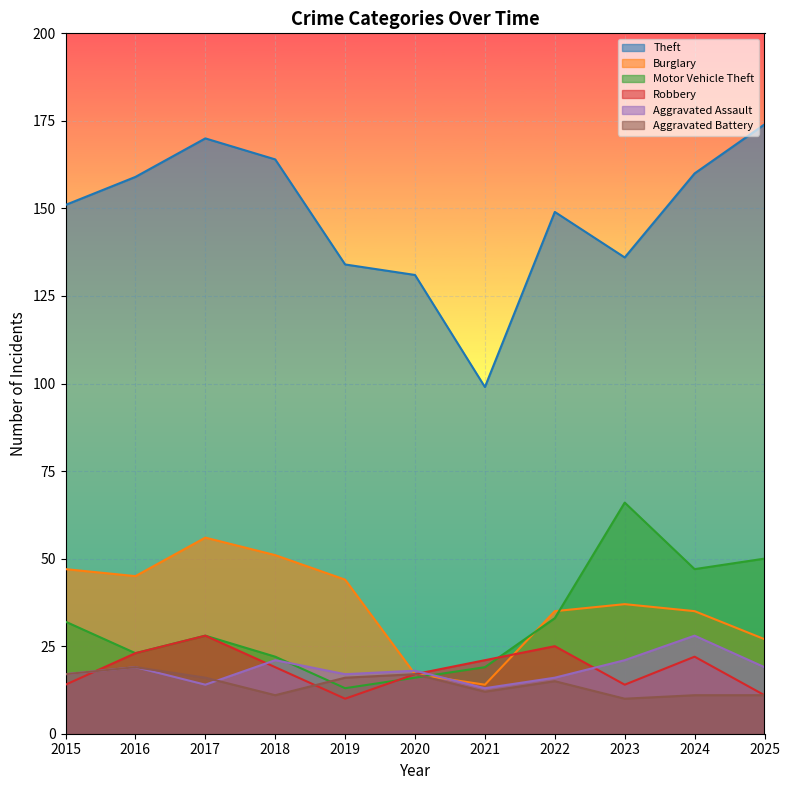

How many lines are shown in the chart?

6